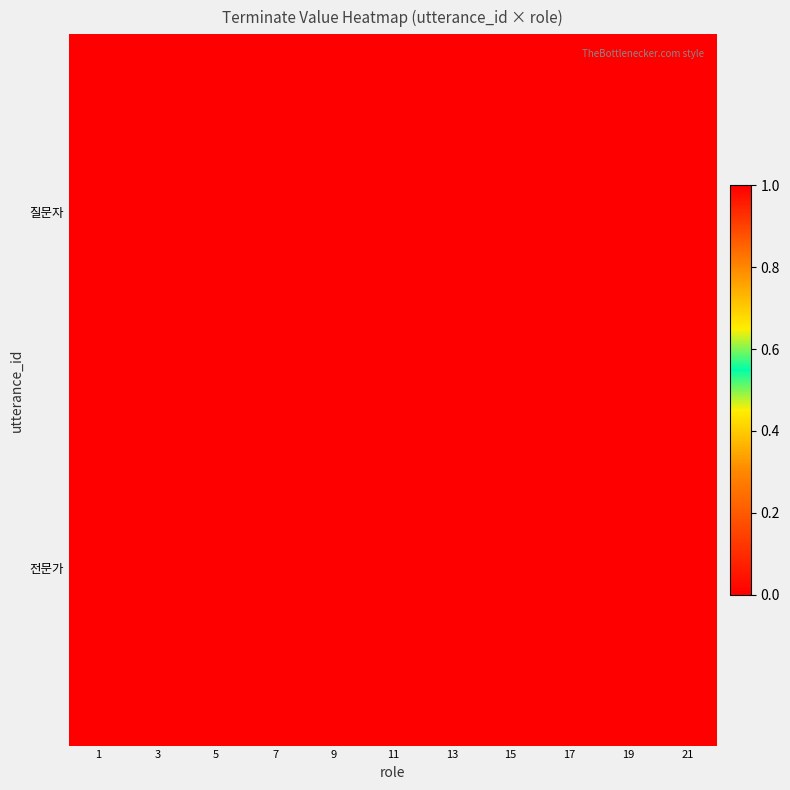

At how many categories does at least one series exceed 0?

1